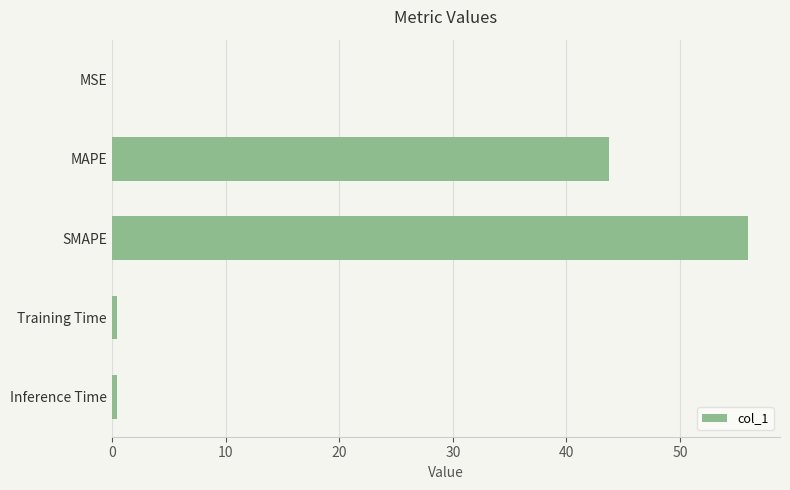

What is the maximum value shown in the chart?

56.0